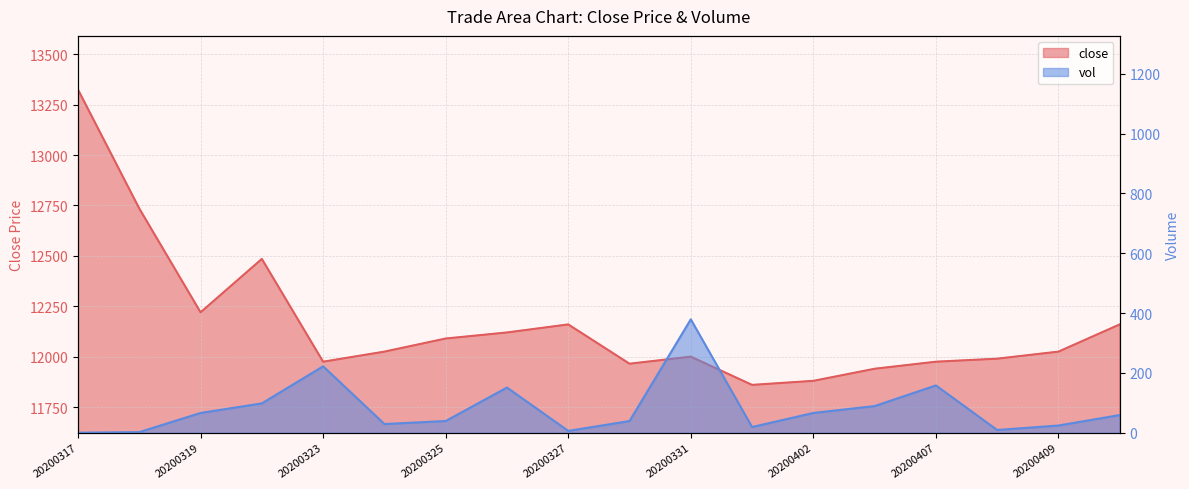

Reading right to left, what are all the values shown in this chart?

close: 12160	12025	11990	11975	11940	11880	11860	12000	11965	12160	12120	12090	12025	11975	12485	12220	12735	13325
vol: 59	24	9	158	89	66	19	379	39	6	151	39	29	222	98	66	2	0